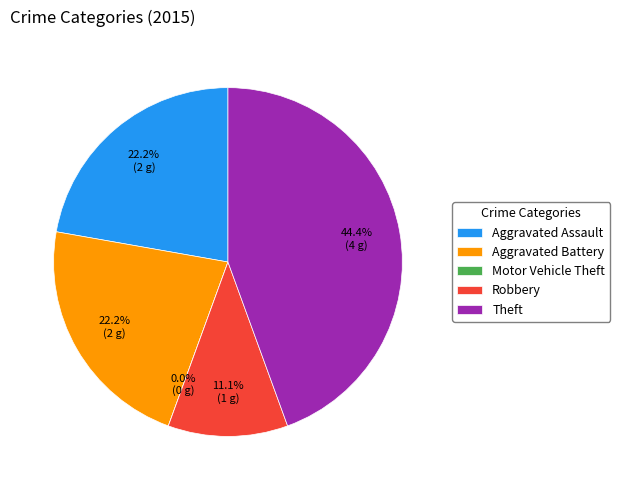

What is the change in value from Motor Vehicle Theft to Theft?

+4